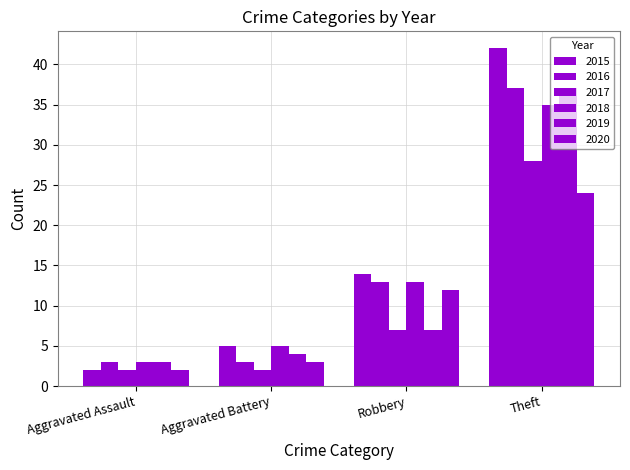

Count the number of categories in the chart.

4